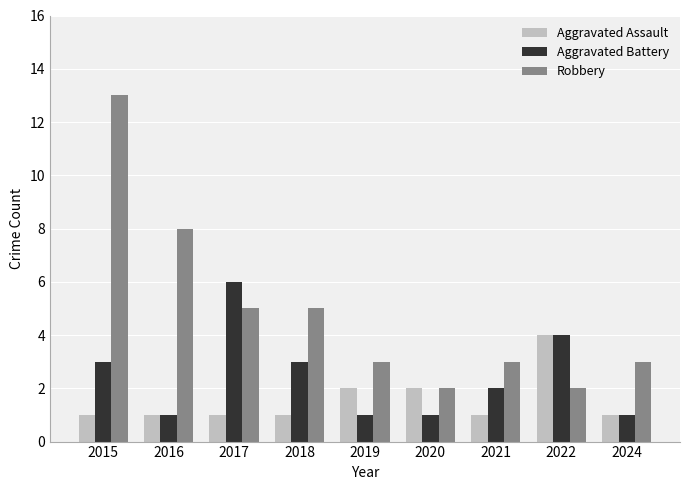

What is the sum of the Robbery values at 2018 and 2022?

7